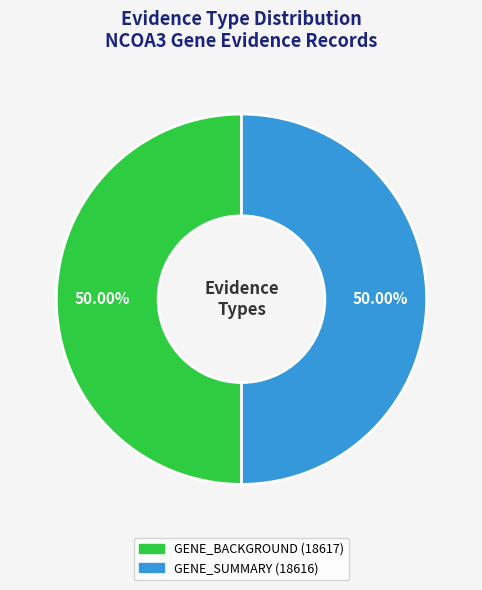

To the nearest percent, what percentage of the pie is GENE_BACKGROUND?

50%